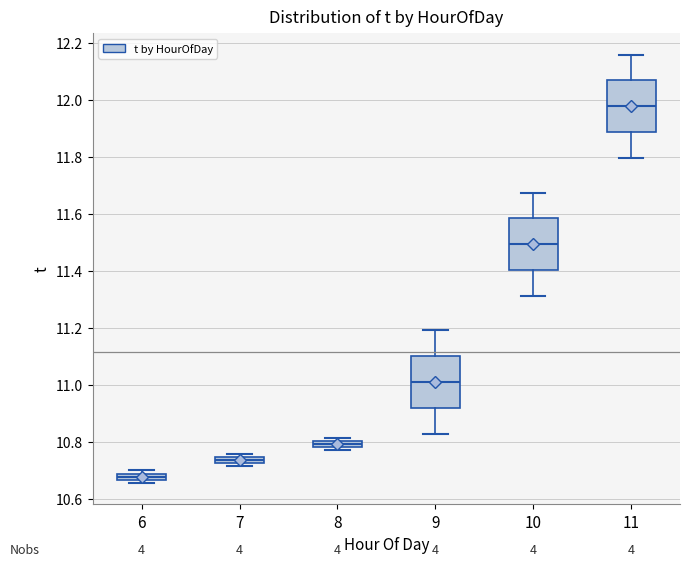

Which box has the highest median line?

11